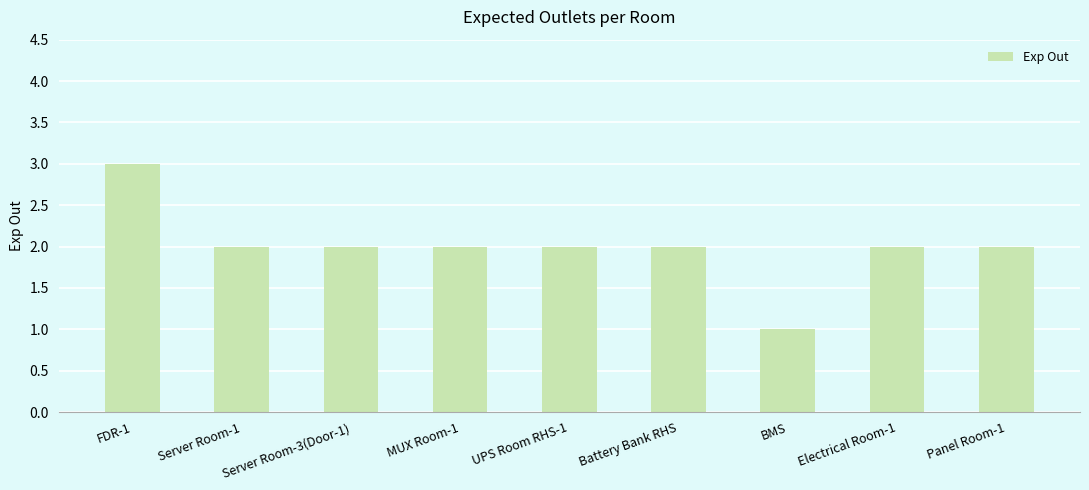

What is the label of the 5th bar from the left?

UPS Room RHS-1